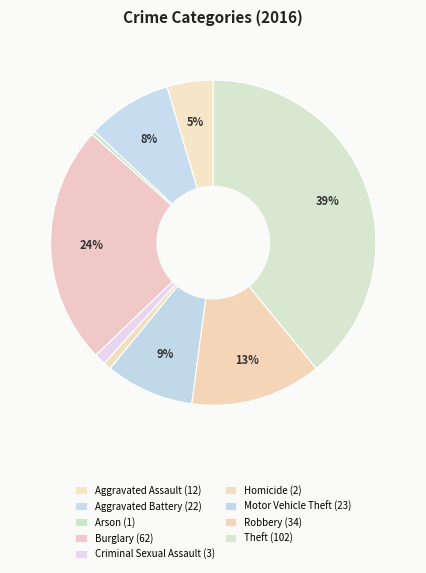

True or false: Arson accounts for 0% of the total.

True